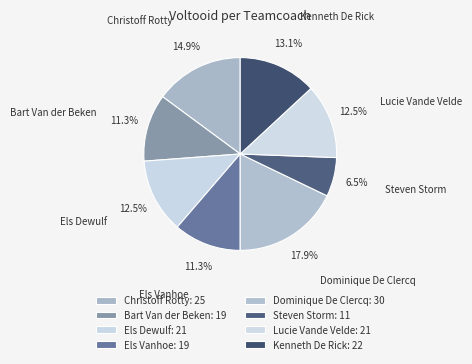

Count the number of slices in the pie.

8